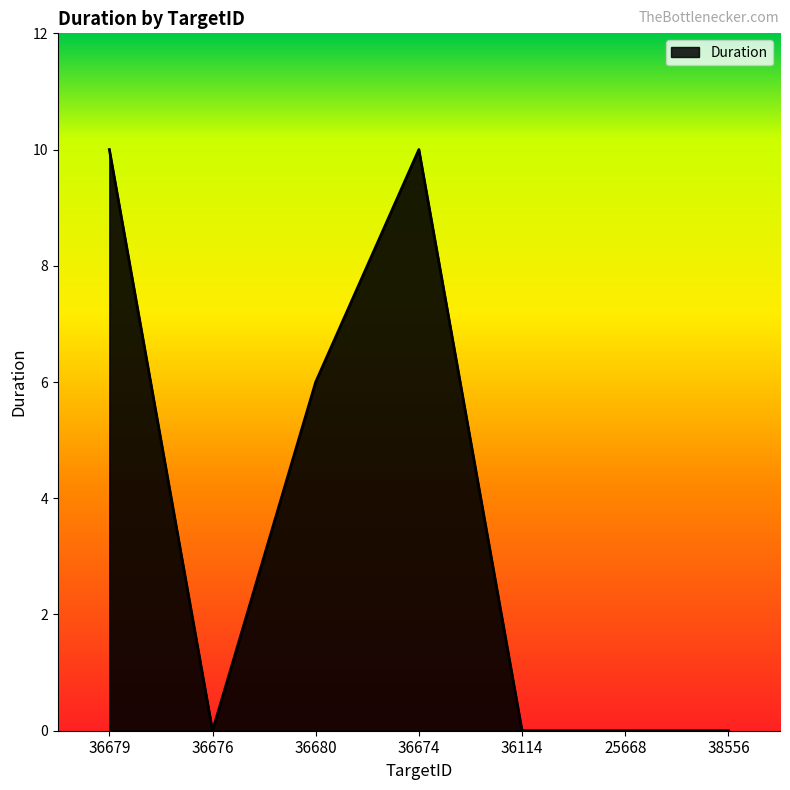

Where is the data nearest to the value 5?

36680